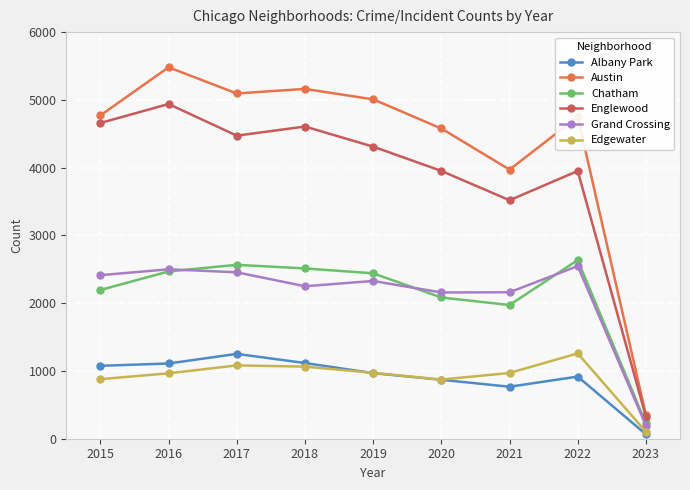

How many lines are shown in the chart?

6